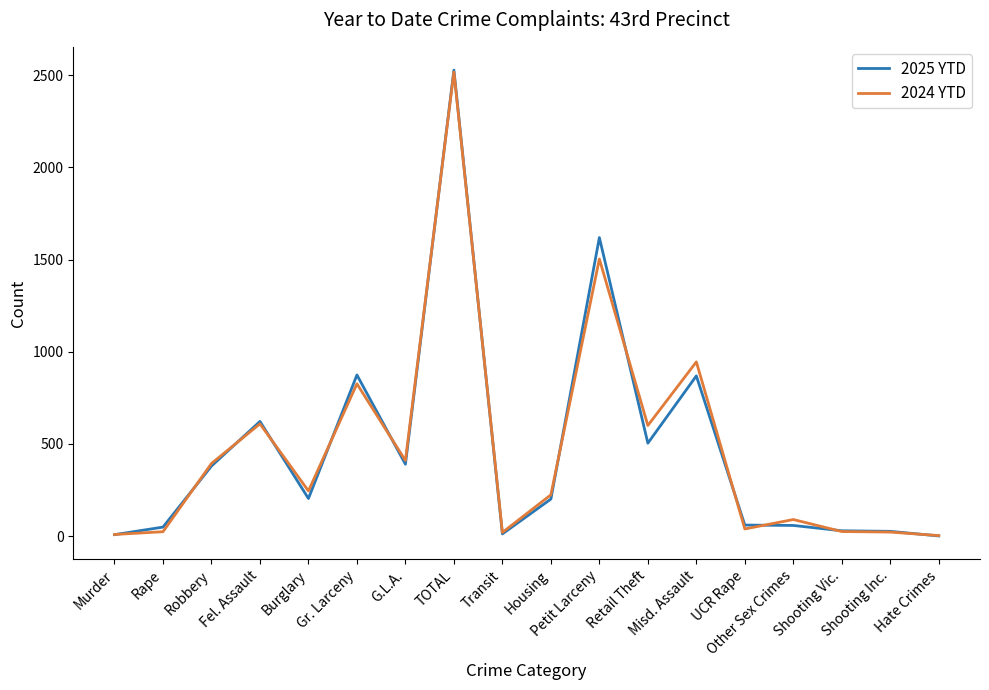

What is the highest value of the 2025 YTD series?

2527